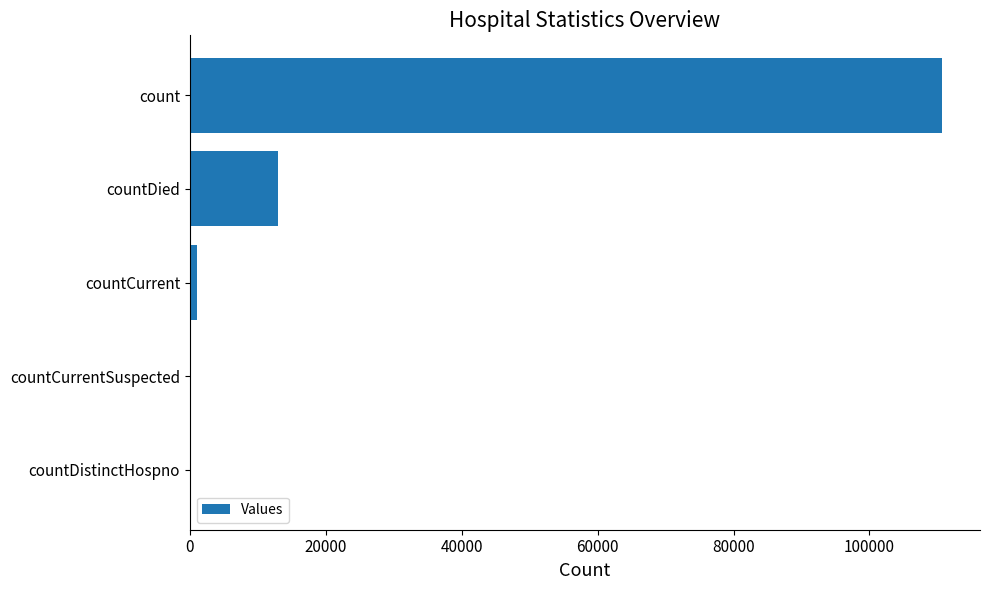

What is the sum of all values?

124791